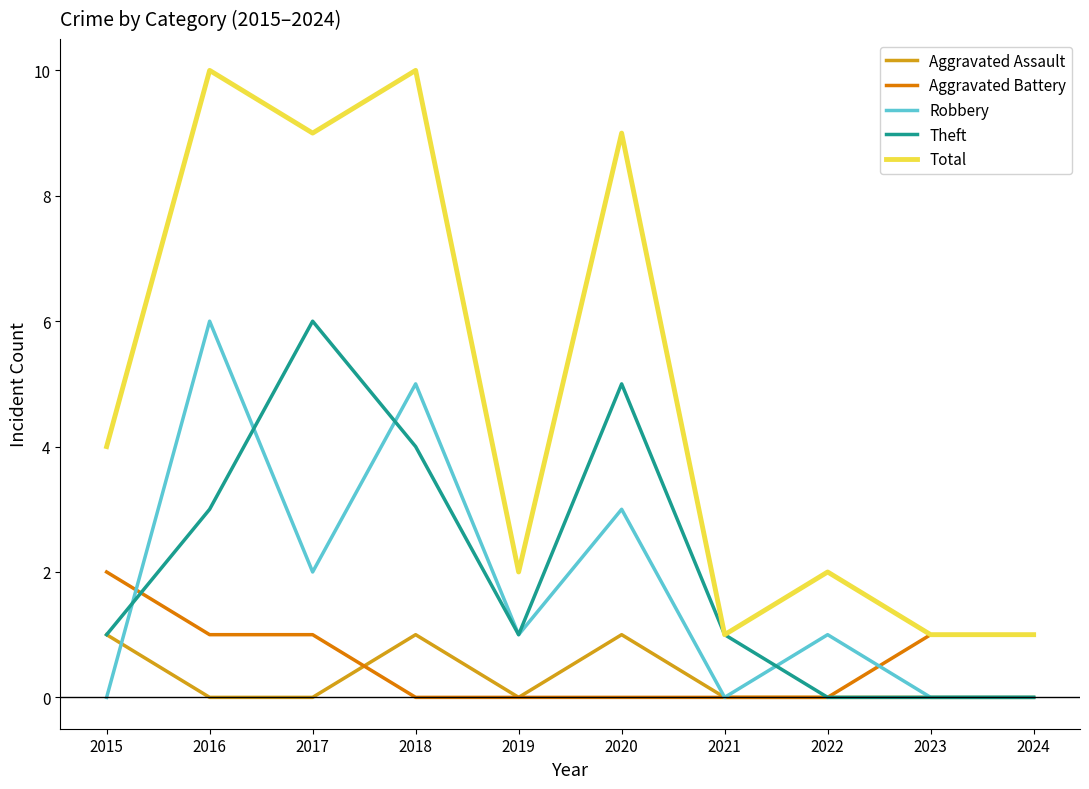

Reading left to right, transcribe all the data shown in this chart.

Aggravated Assault: 1	0	0	1	0	1	0	0	0	0
Aggravated Battery: 2	1	1	0	0	0	0	0	1	1
Robbery: 0	6	2	5	1	3	0	1	0	0
Theft: 1	3	6	4	1	5	1	0	0	0
Total: 4	10	9	10	2	9	1	2	1	1